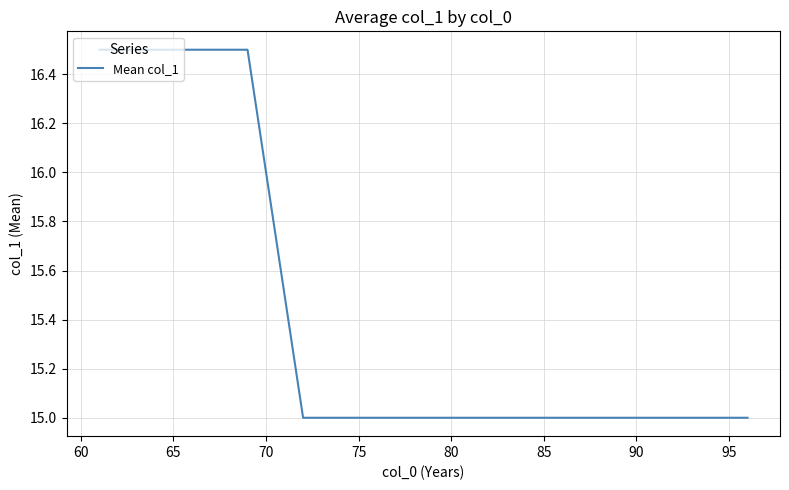

What is the minimum value shown in the chart?

15.0